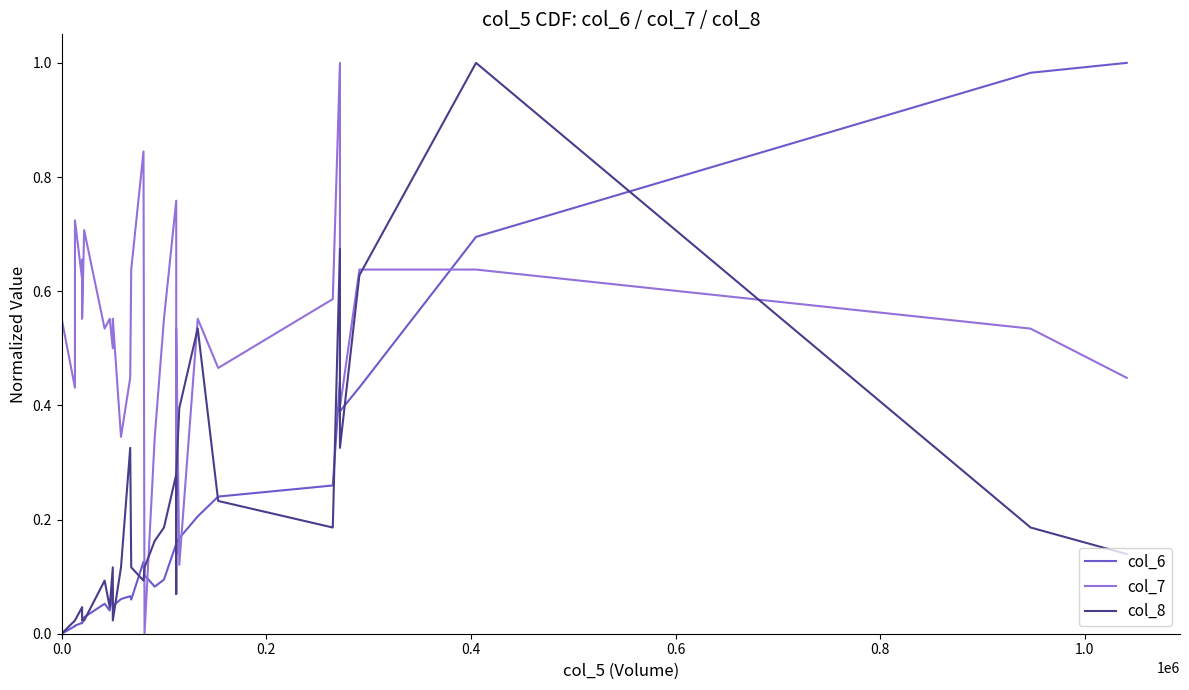

After their last crossing, which series has the higher values: col_6 or col_8?

col_6